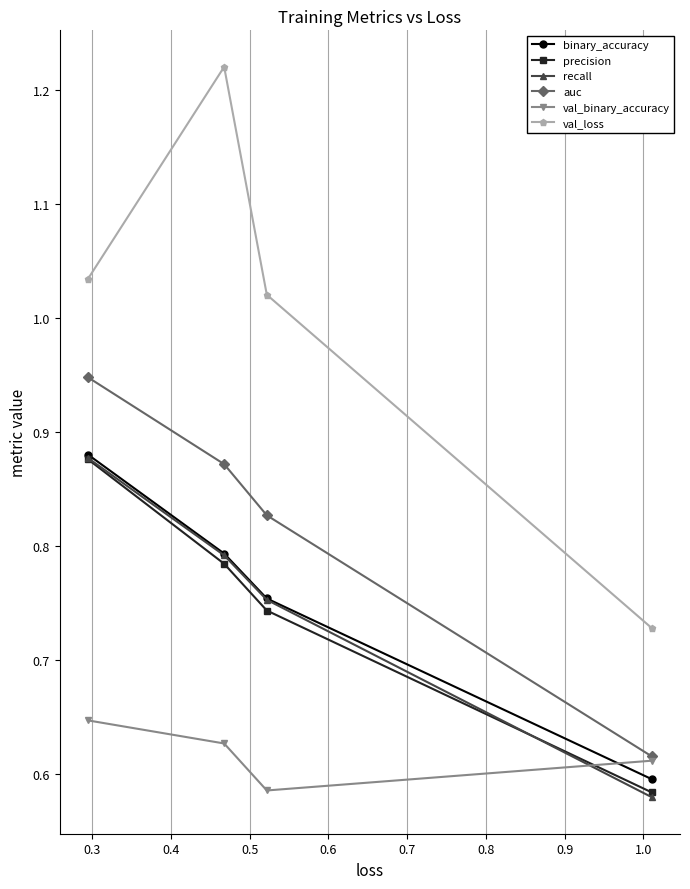

At how many categories does at least one series exceed 0?

4